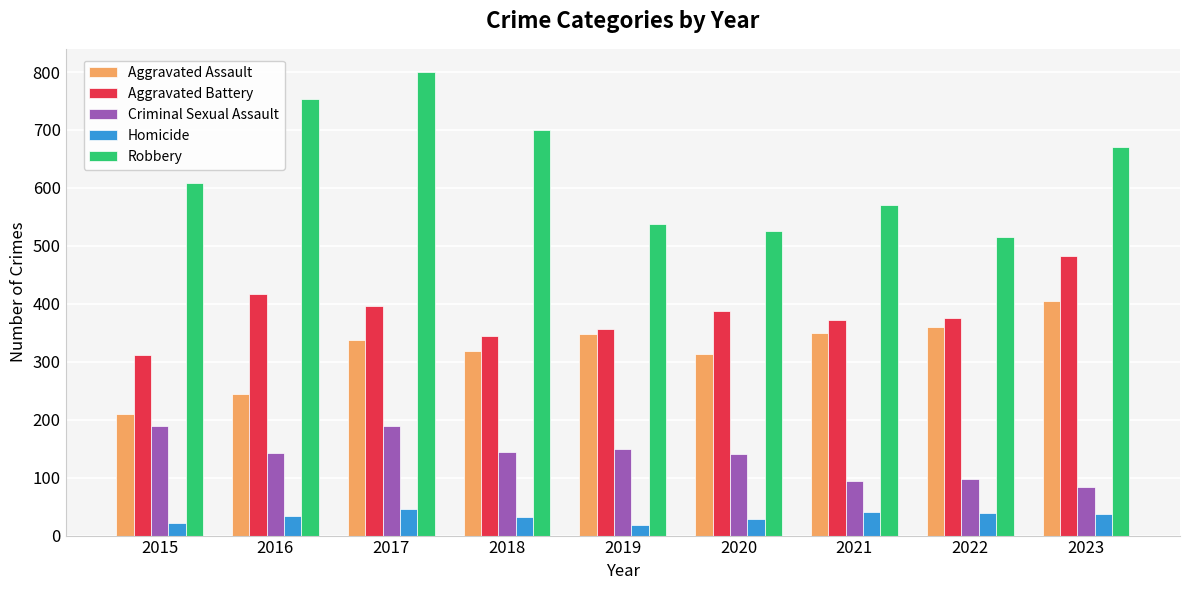

Which label corresponds to the largest value in the chart?

2017